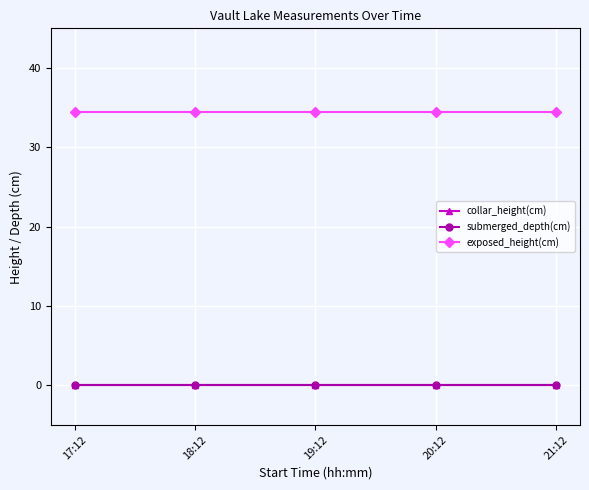

Reading left to right, what are all the values shown in this chart?

collar_height(cm): 17:12=0.0	18:12=0.0	19:12=0.0	20:12=0.0	21:12=0.0
submerged_depth(cm): 17:12=0.0	18:12=0.0	19:12=0.0	20:12=0.0	21:12=0.0
exposed_height(cm): 17:12=34.5	18:12=34.5	19:12=34.5	20:12=34.5	21:12=34.5